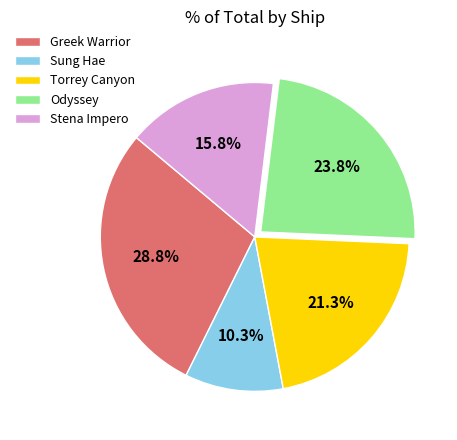

How many slices are in this pie chart?

5